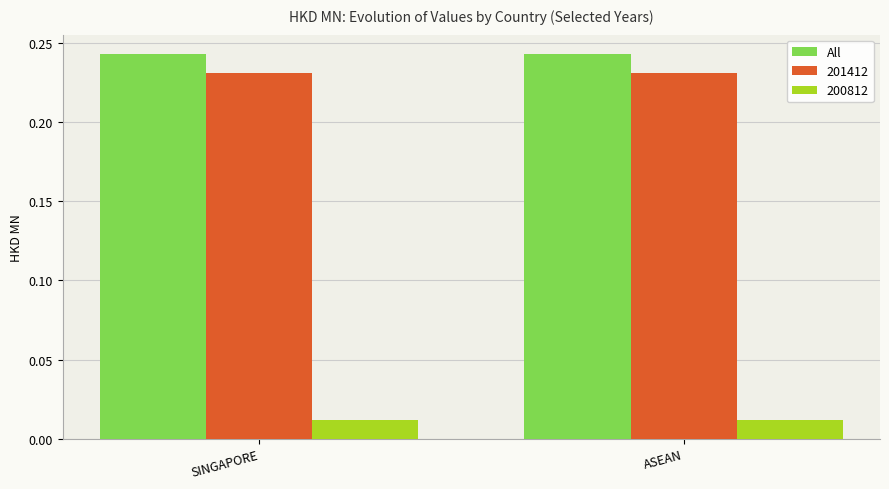

Rank the series by their maximum value, from lowest to highest.

200812, 201412, All